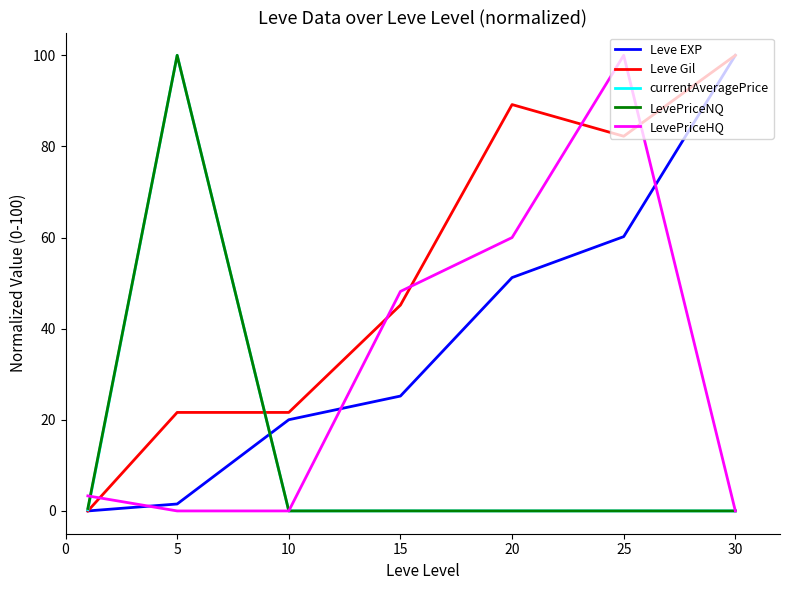

In LevePriceHQ, how many points are higher than both neighbors (excluding endpoints)?

1